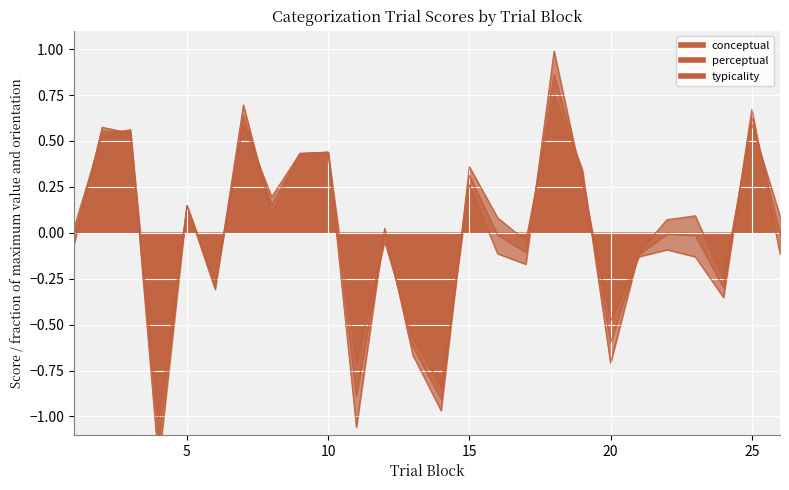

Which has a higher value, 24 or 21?

21